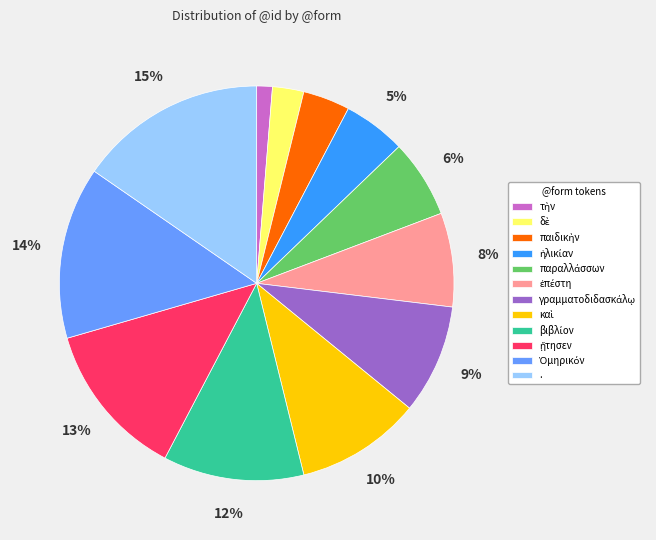

The . slice represents 15% of the pie. True or false?

True